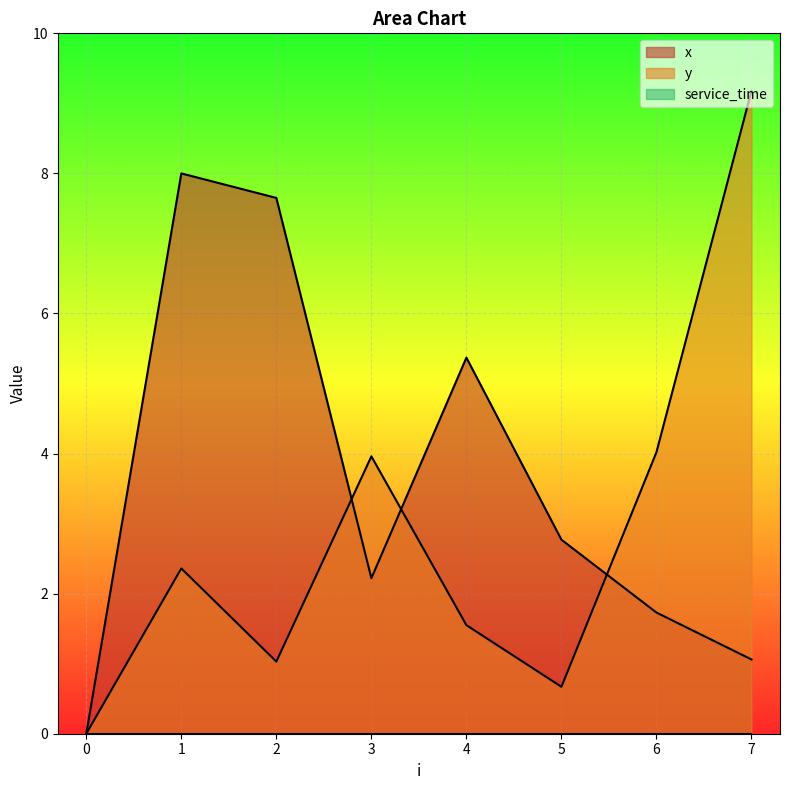

What is the spread (max minus min) of values at 5?

2.8